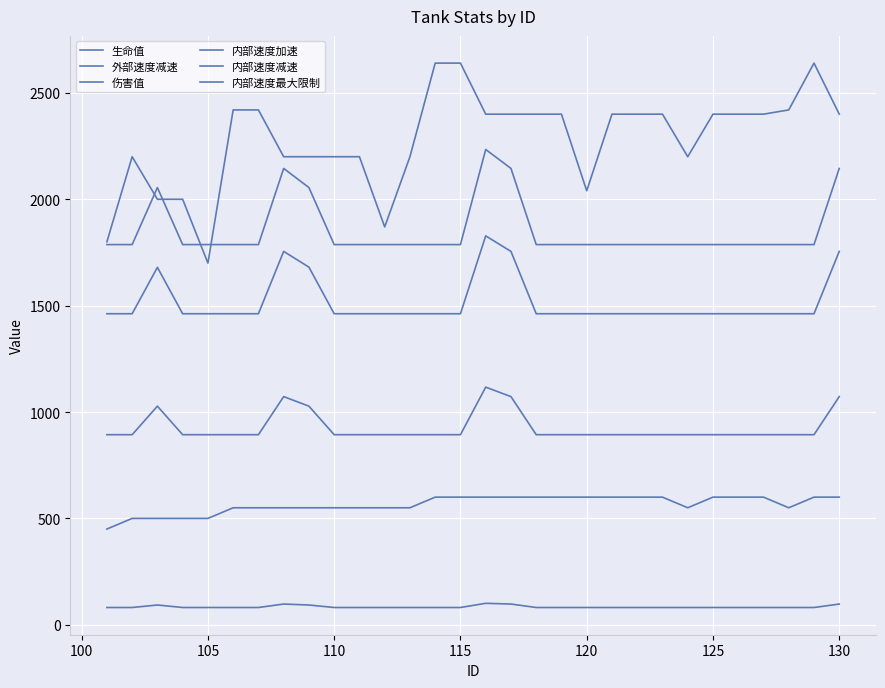

At which label is 内部速度减速 closest to 1005?

105